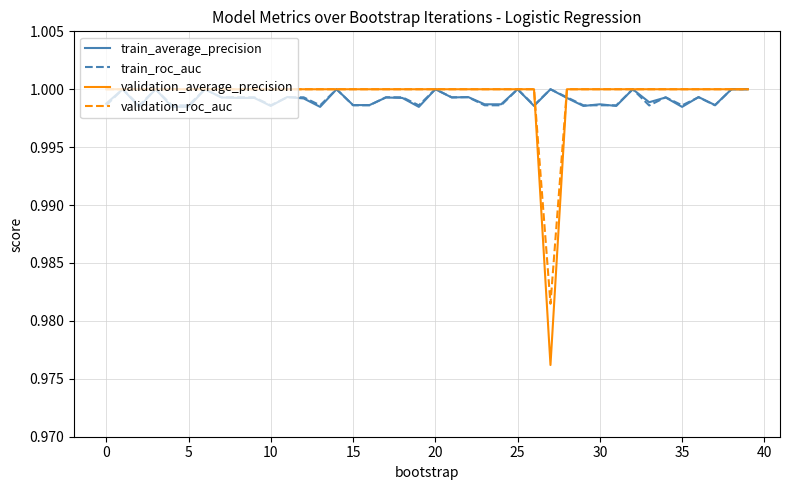

Which series has the largest range (max minus min)?

validation_average_precision